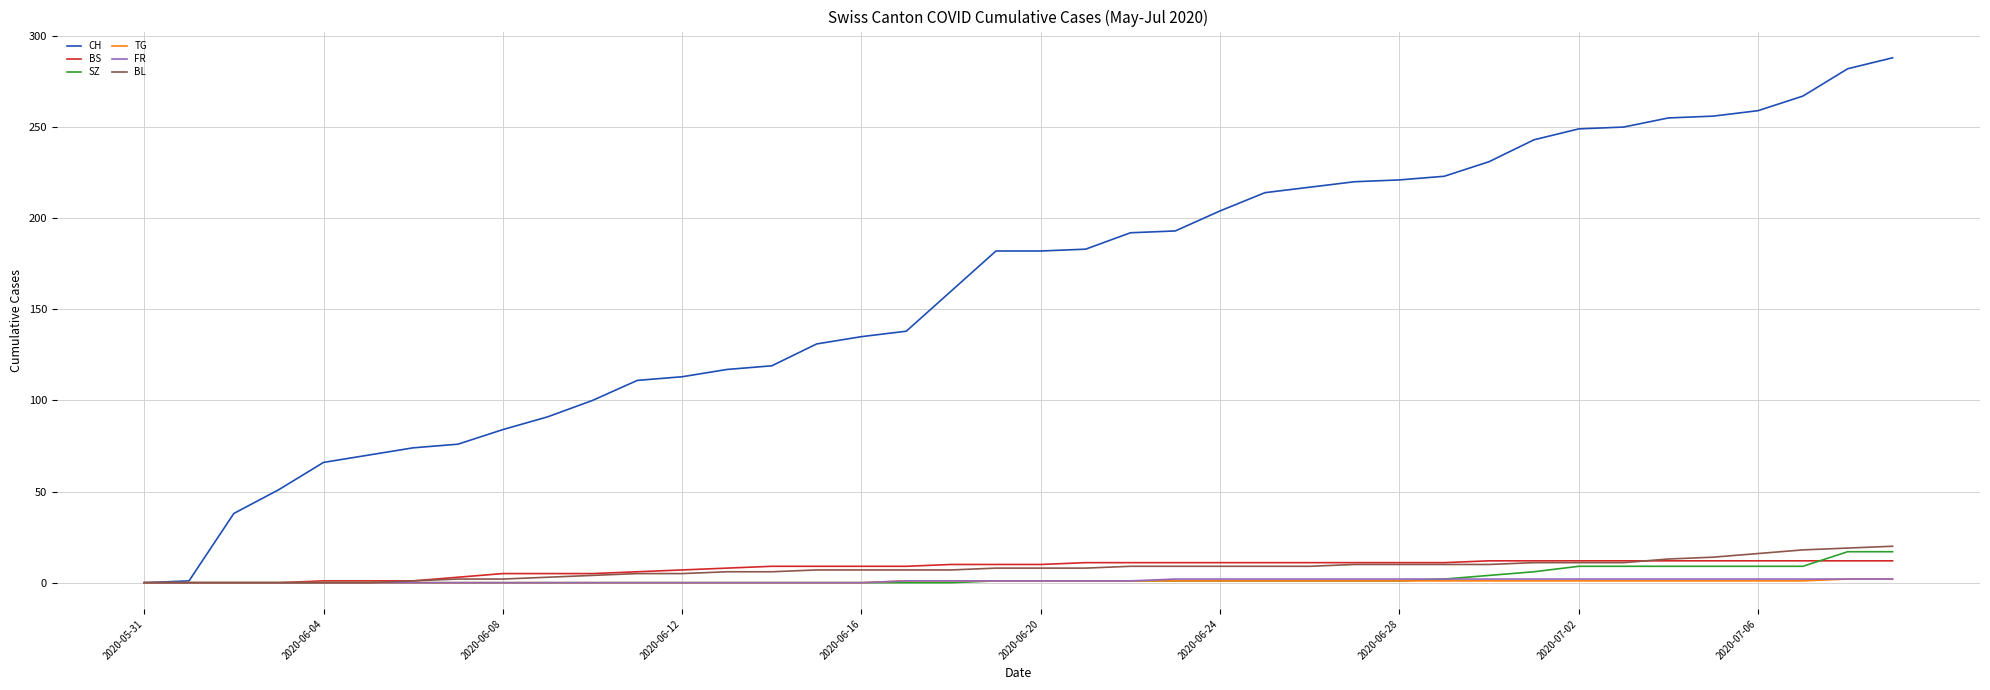

What is the greatest value displayed?

288